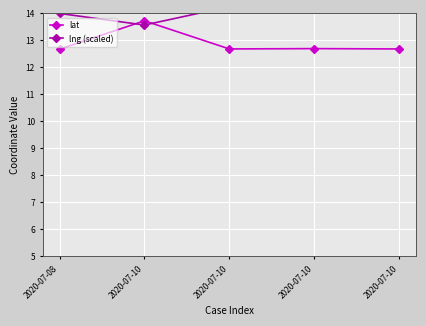

How many intersections are there between lat and lng (scaled)?

2